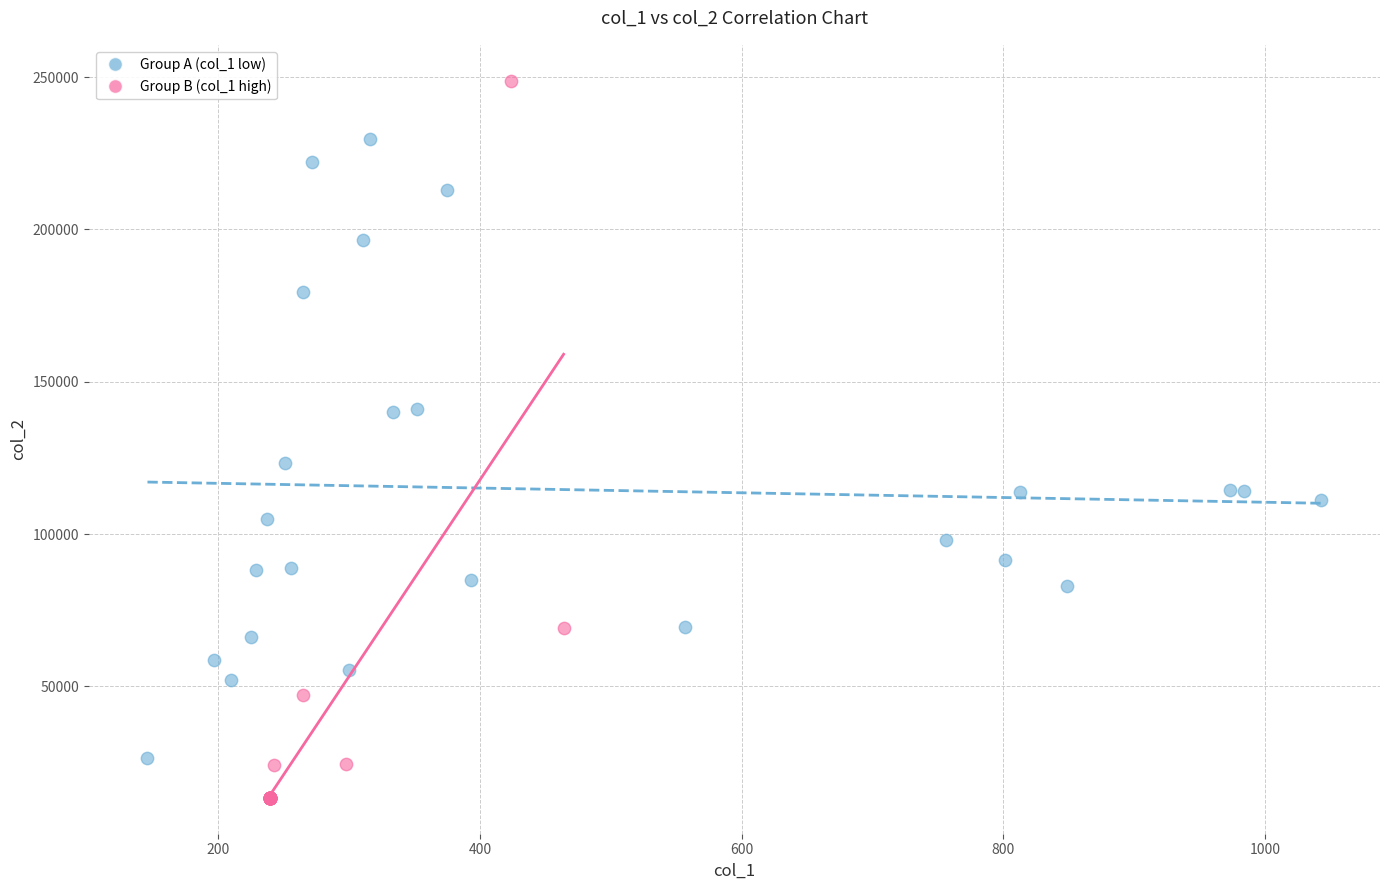

Which series reaches the maximum Y coordinate?

Group B (col_1 high)